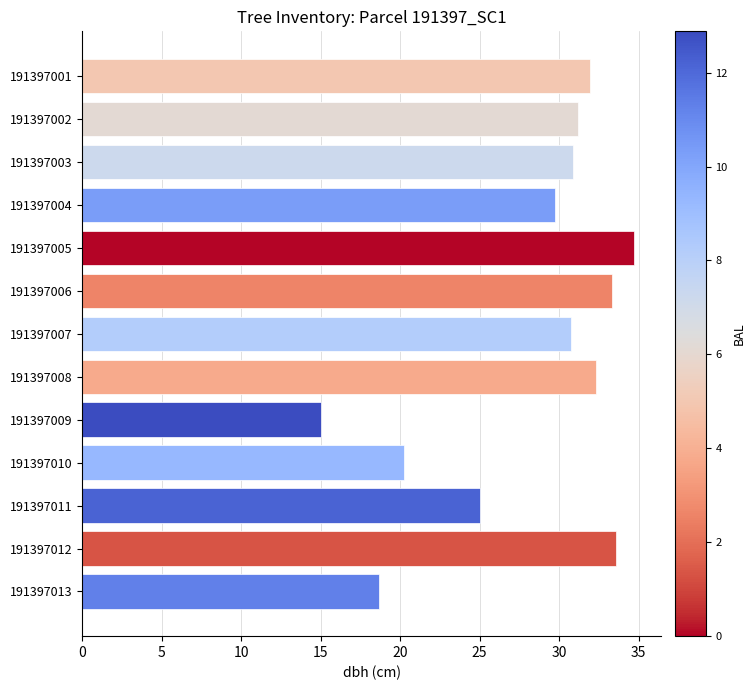

Which has a higher value, 191397002 or 191397001?

191397001